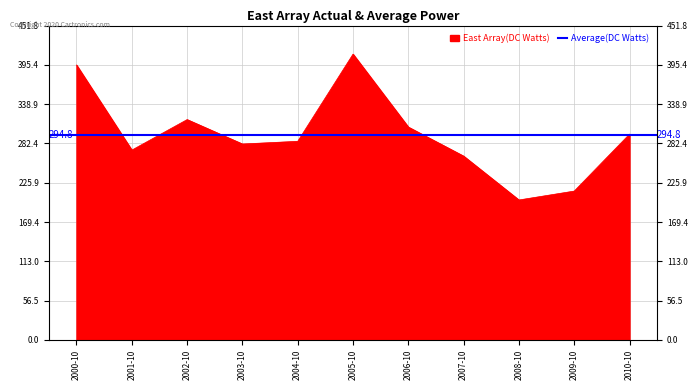

What is the change in value from 2002-10 to 2010-10?

-20.9